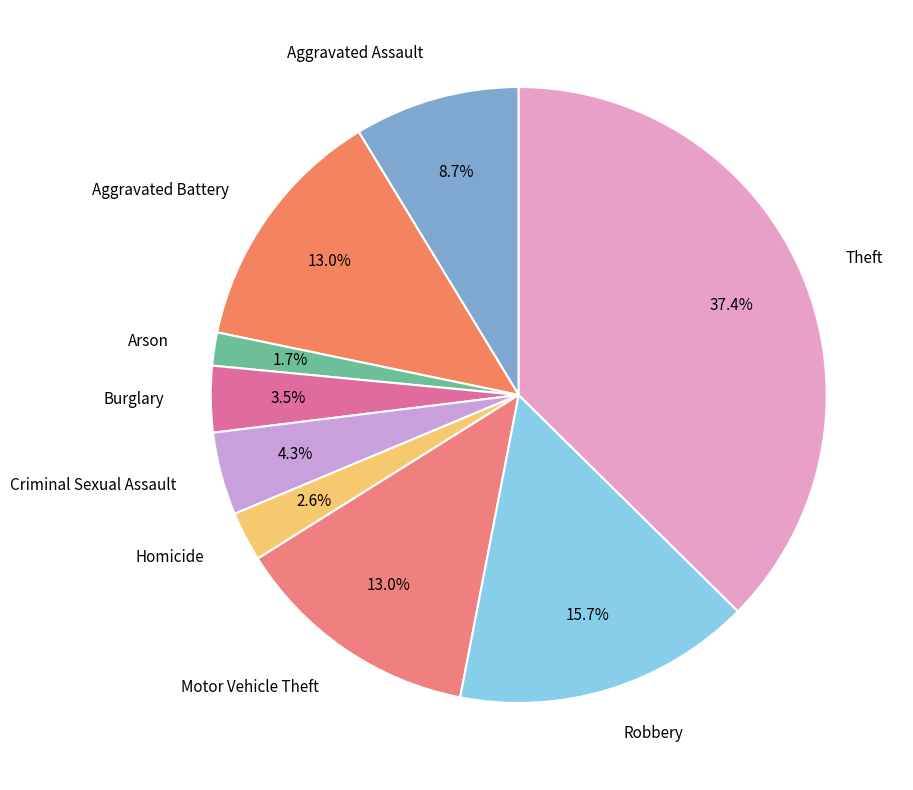

To the nearest percent, what is the average slice percentage?

11%